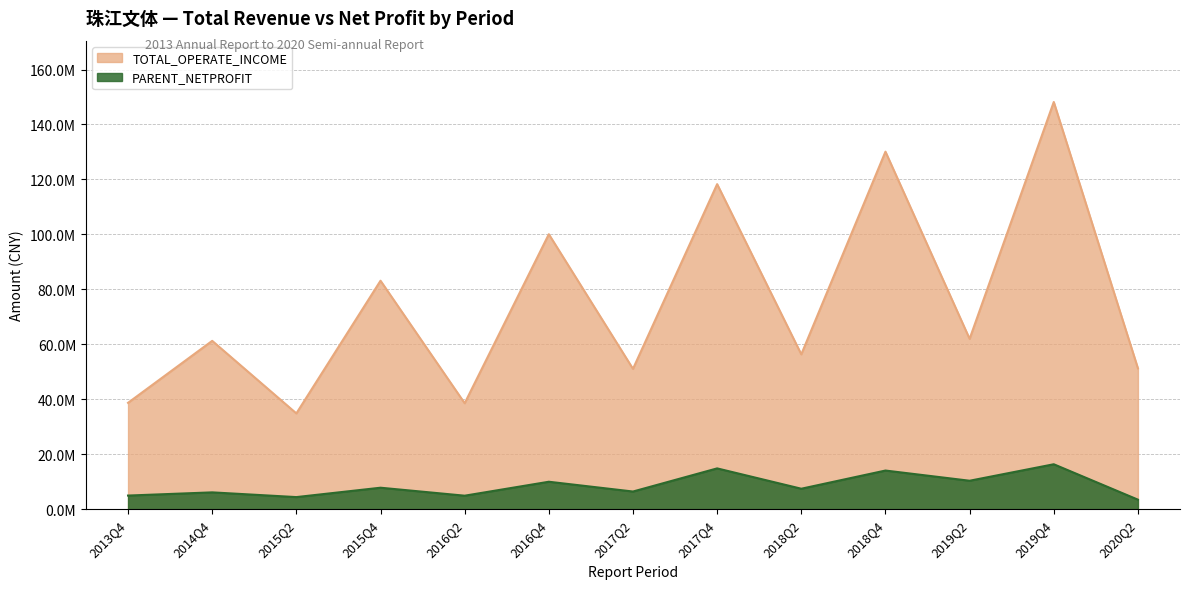

In PARENT_NETPROFIT, how many points are lower than both neighbors (excluding endpoints)?

5